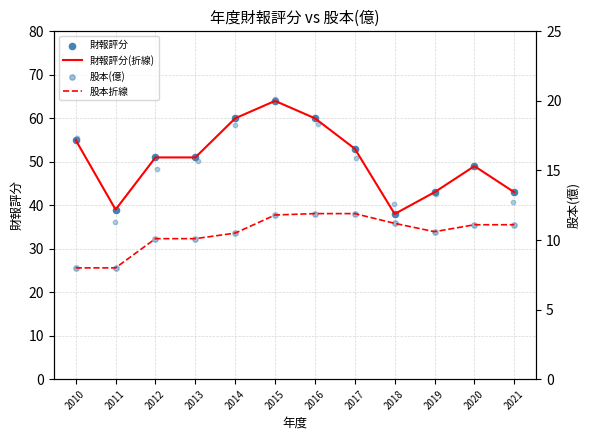

At which category is the sum across all series the highest?

2015